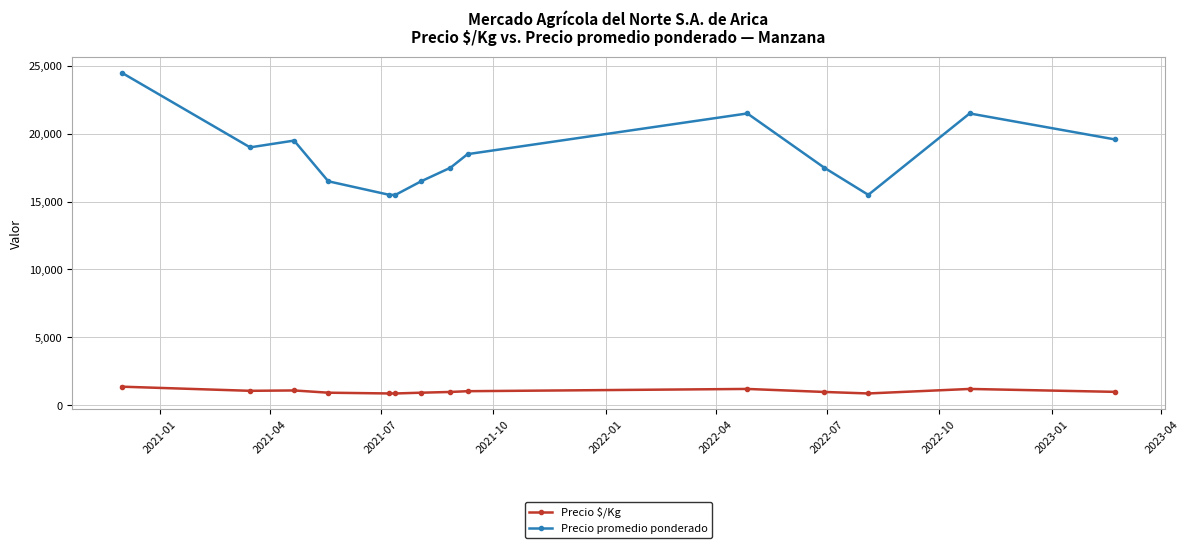

Count the number of data series in this chart.

2